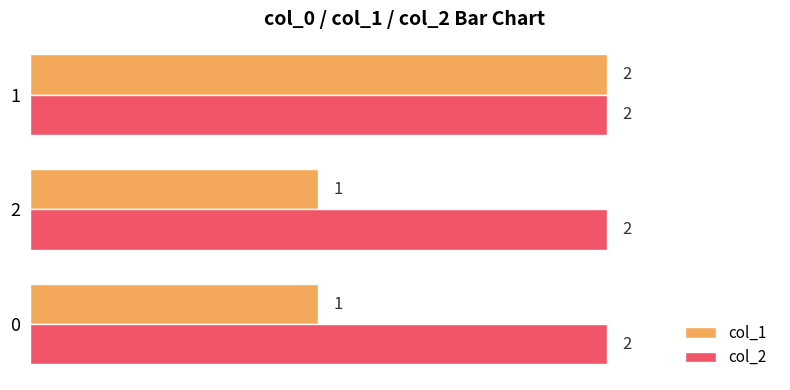

At 0, list the series in order from largest to smallest.

col_2, col_1